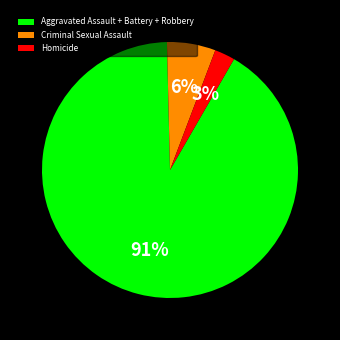

Which slice is the largest?

Aggravated Assault + Battery + Robbery